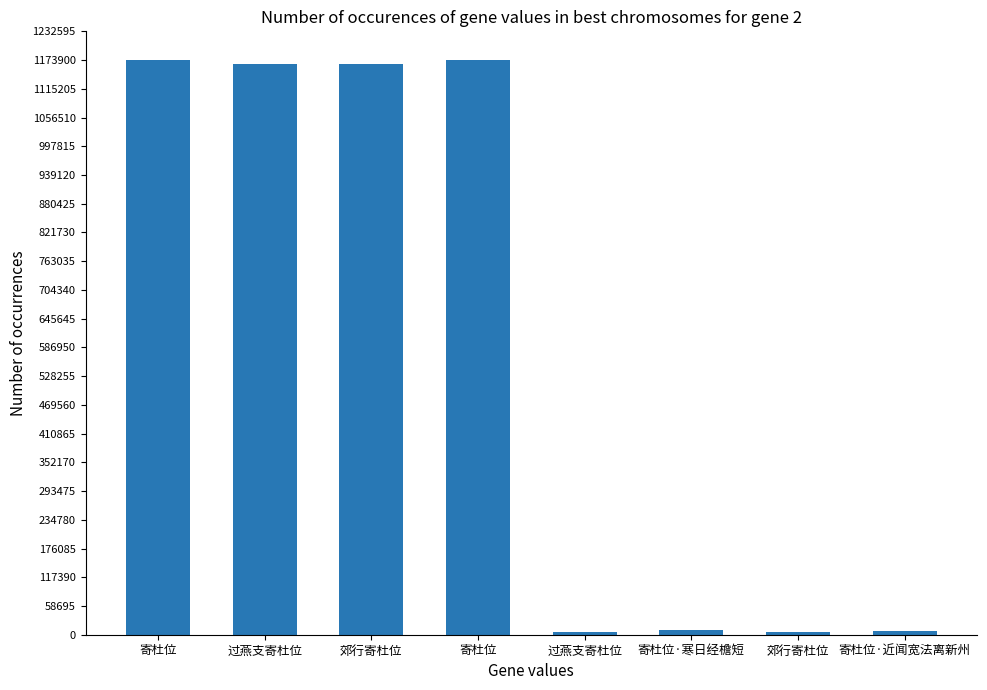

Count the number of data series in this chart.

1